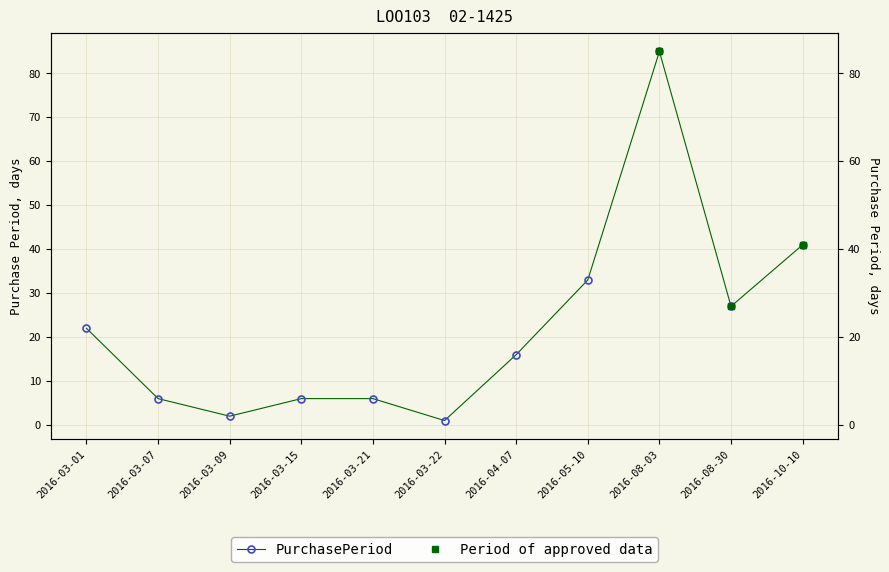

Which label corresponds to the largest value in the chart?

2016-08-03